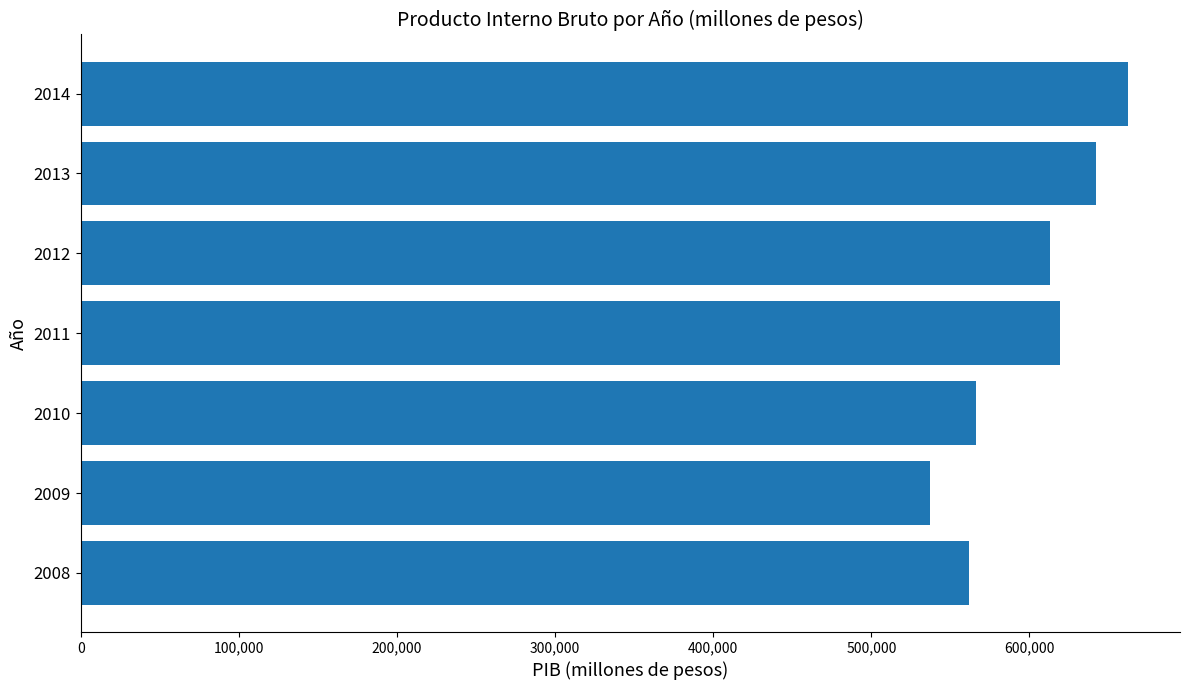

What is the change in value from 2009 to 2012?

+76134